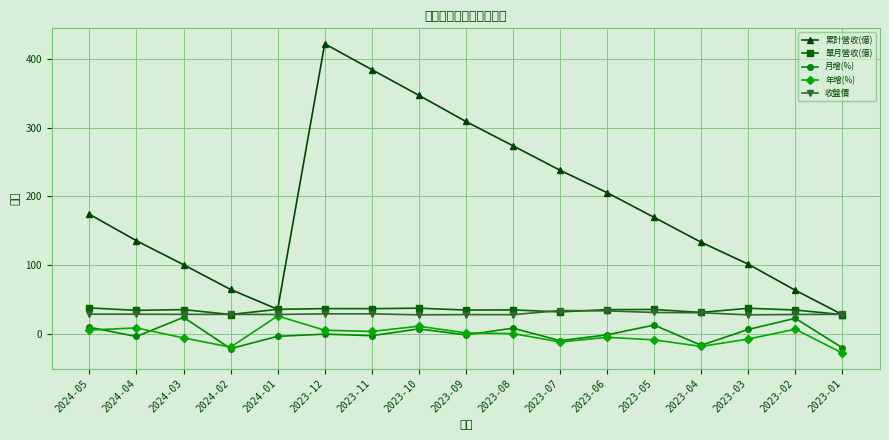

List the series in order of their peak value, highest first.

累計營收(億), 單月營收(億), 收盤價, 年增(%), 月增(%)